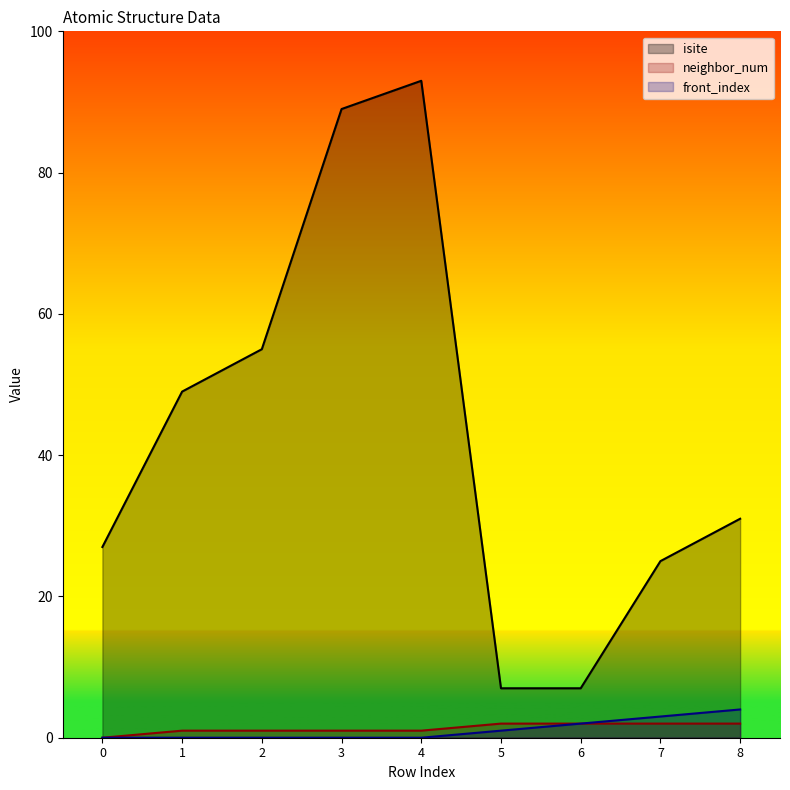

At which category does the chart reach its peak across all series?

4